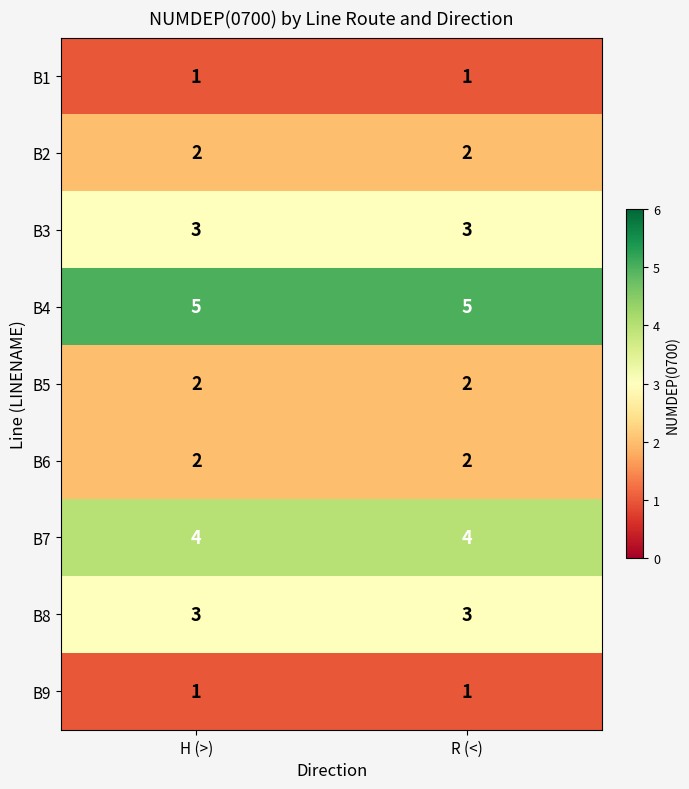

What is the difference between the highest and lowest values at H (>)?

4